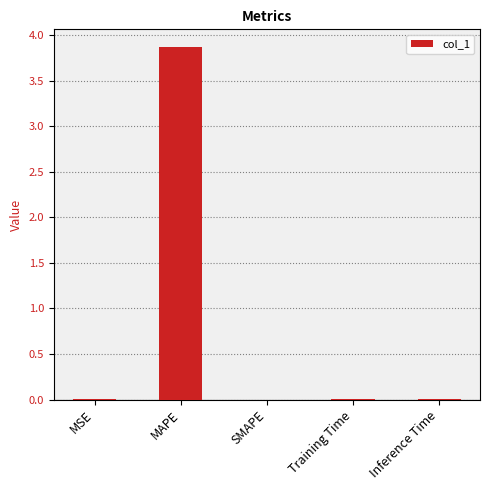

Are the bars horizontal?

No